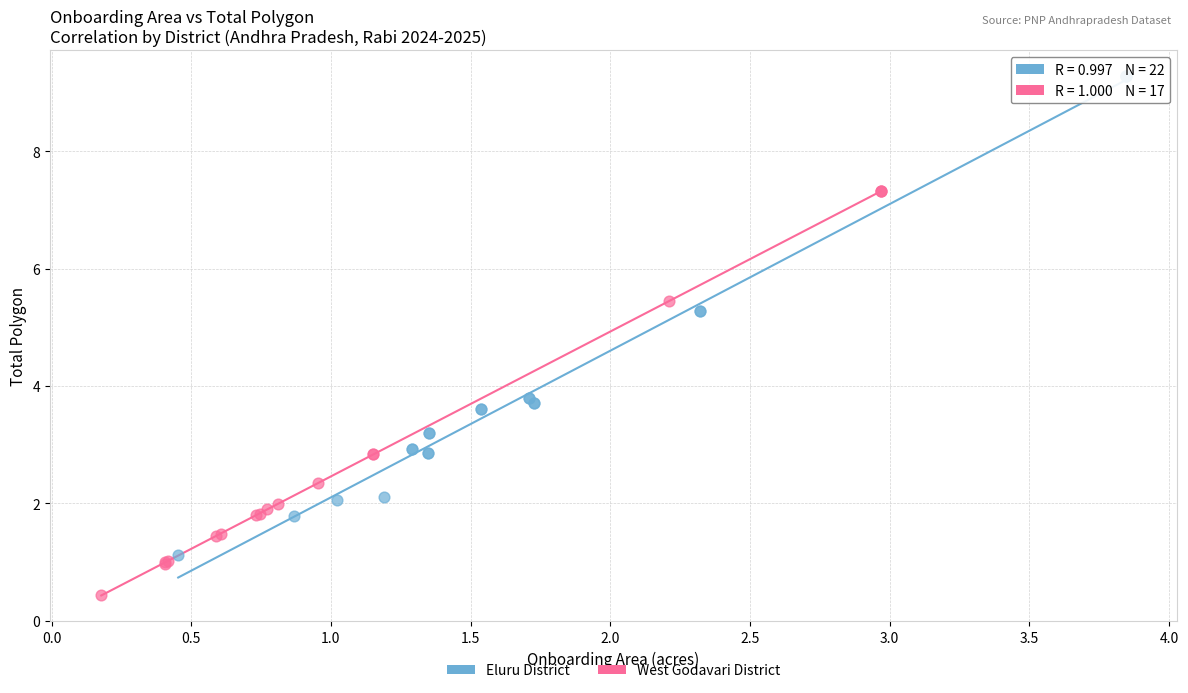

Which series has the largest Y range (max minus min)?

Eluru District